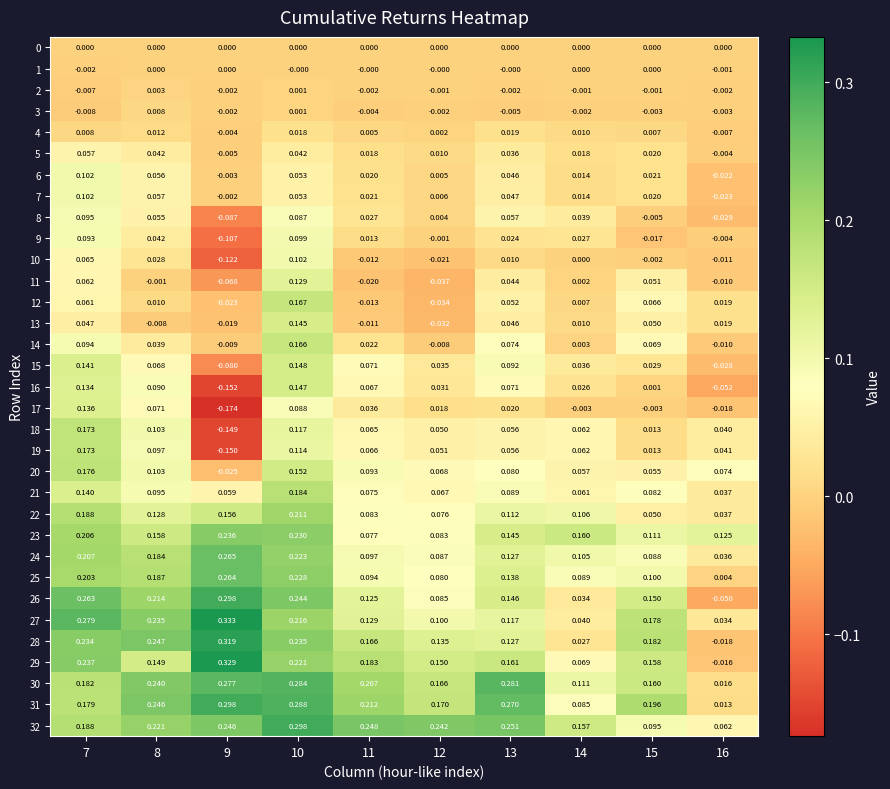

Is the value of 2 at 11 greater than the value of 27 at 12?

No